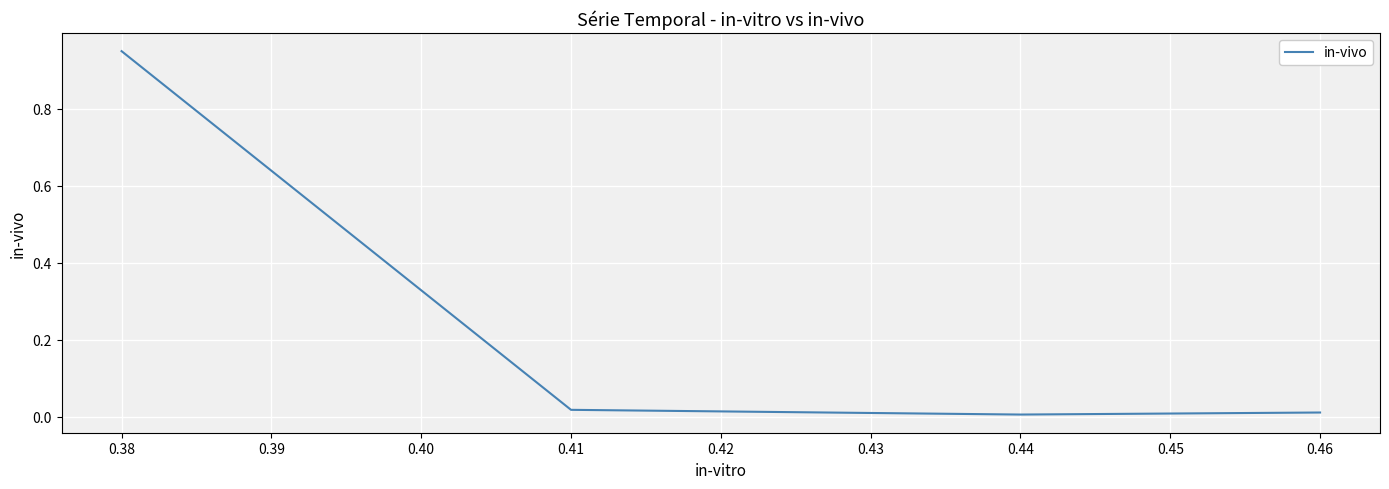

True or false: the data shows 0.0 at 0.41.

False